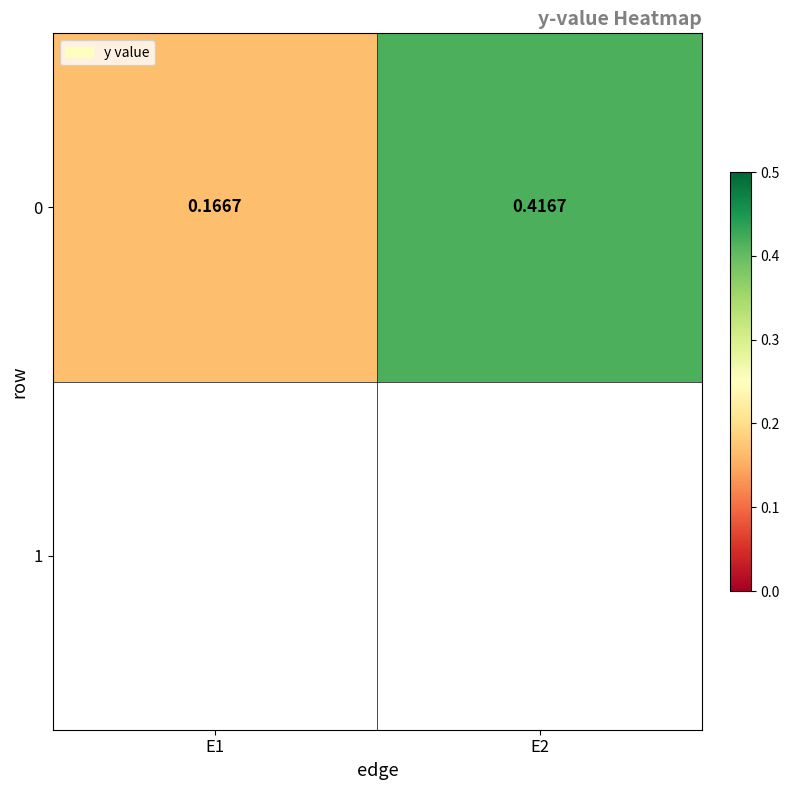

What is the minimum value shown in the chart?

0.2